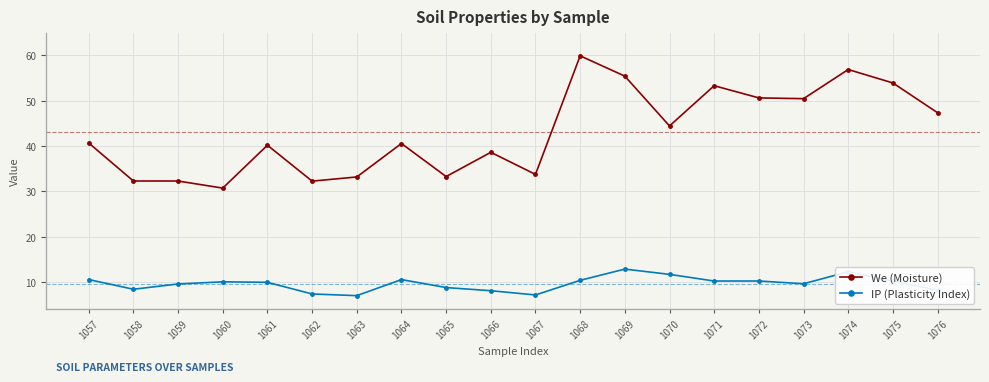

True or false: We (Moisture) and IP (Plasticity Index) intersect in this chart.

False